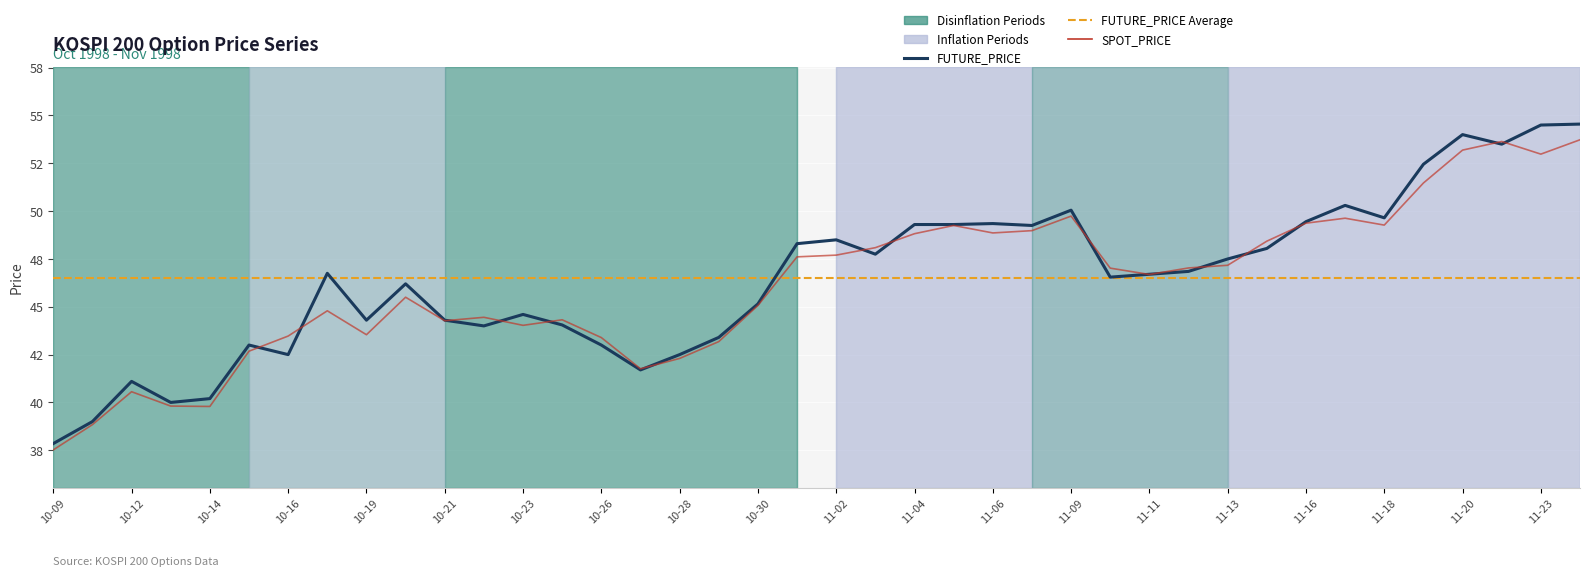

What is the smallest value displayed?

37.5